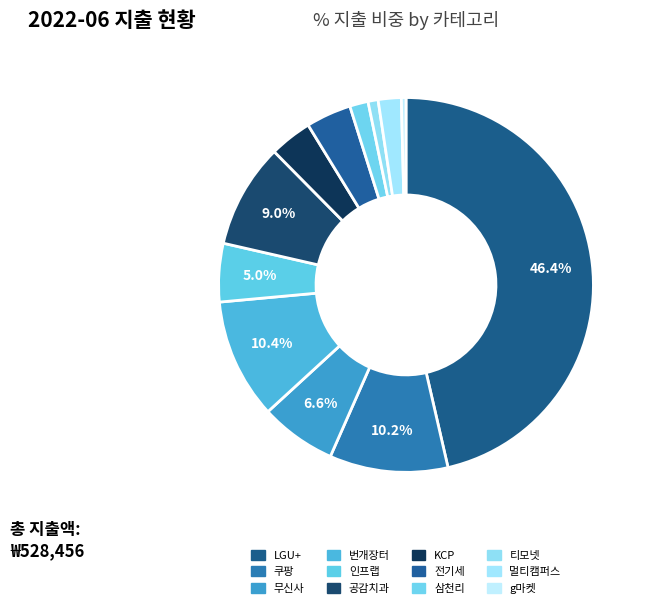

Which has a higher value, KCP or 멀티캠퍼스?

KCP